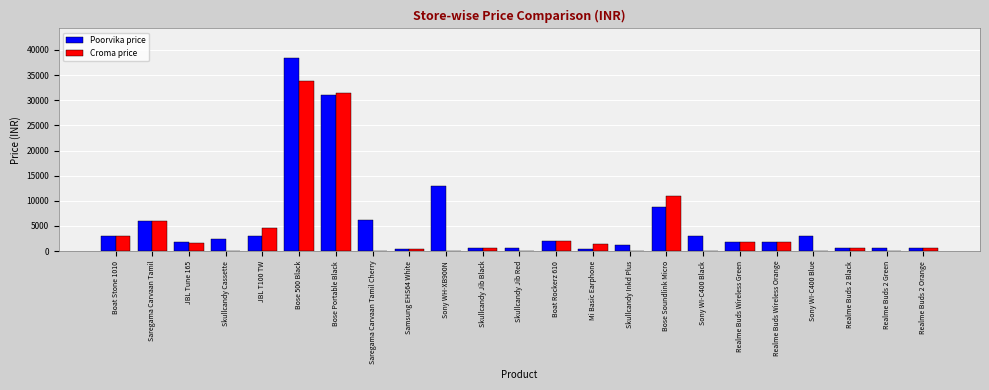

How many data points does each series have?

23